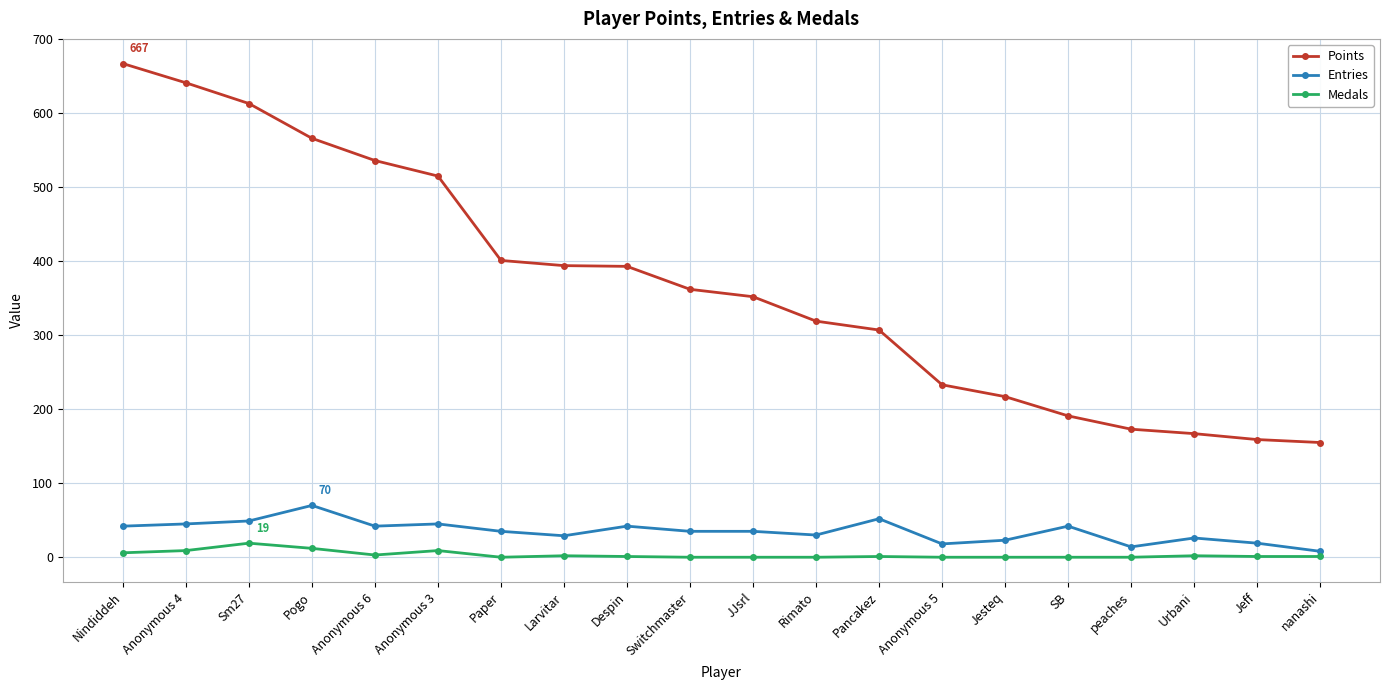

True or false: Entries and Medals intersect in this chart.

False